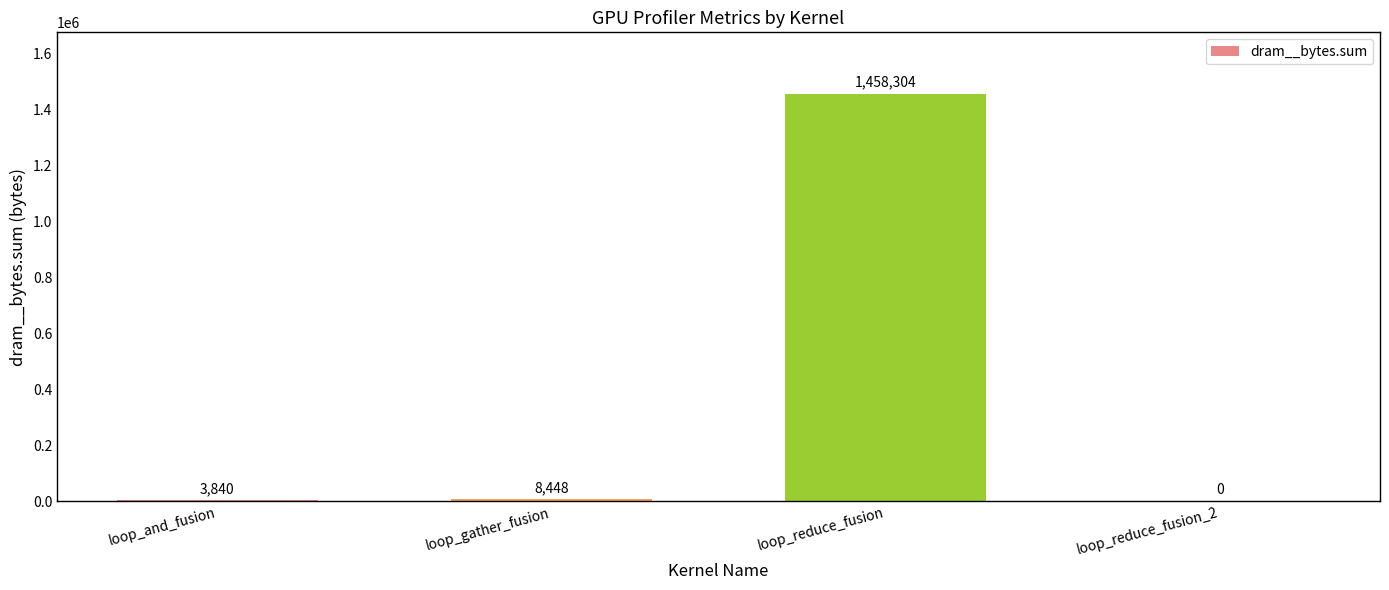

What is the sum of all values?

1470592